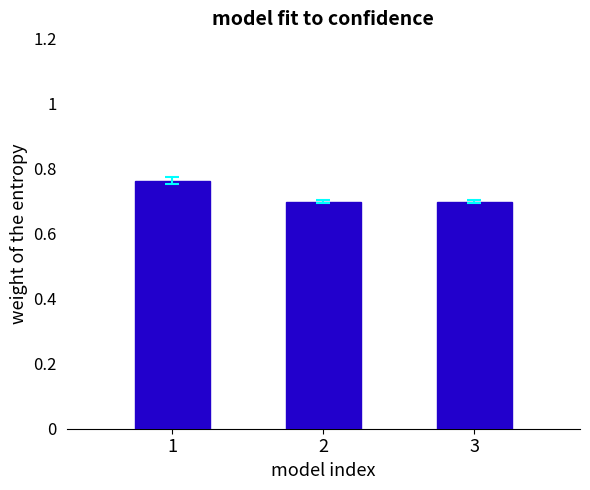

What is the sum of all values?

2.2